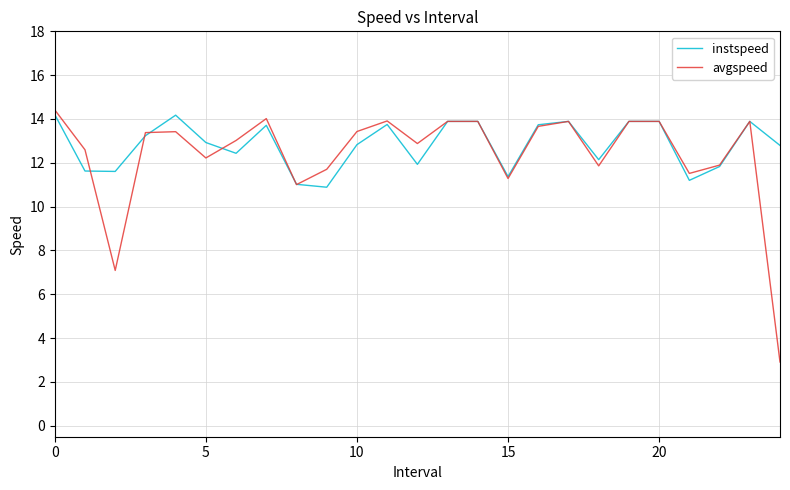

What is the highest value of the avgspeed series?

14.4